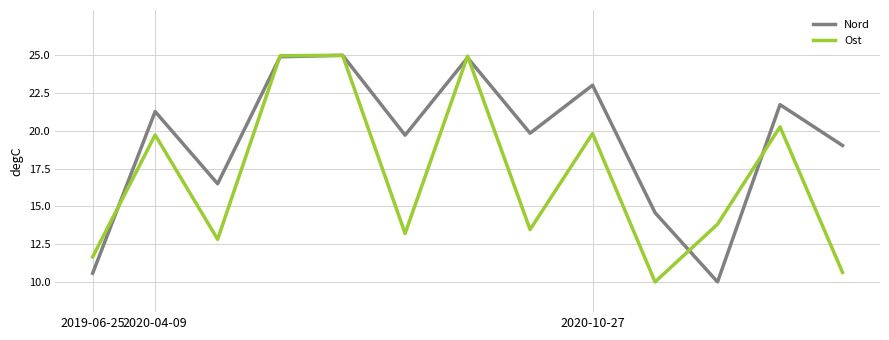

Count the number of categories in the chart.

13